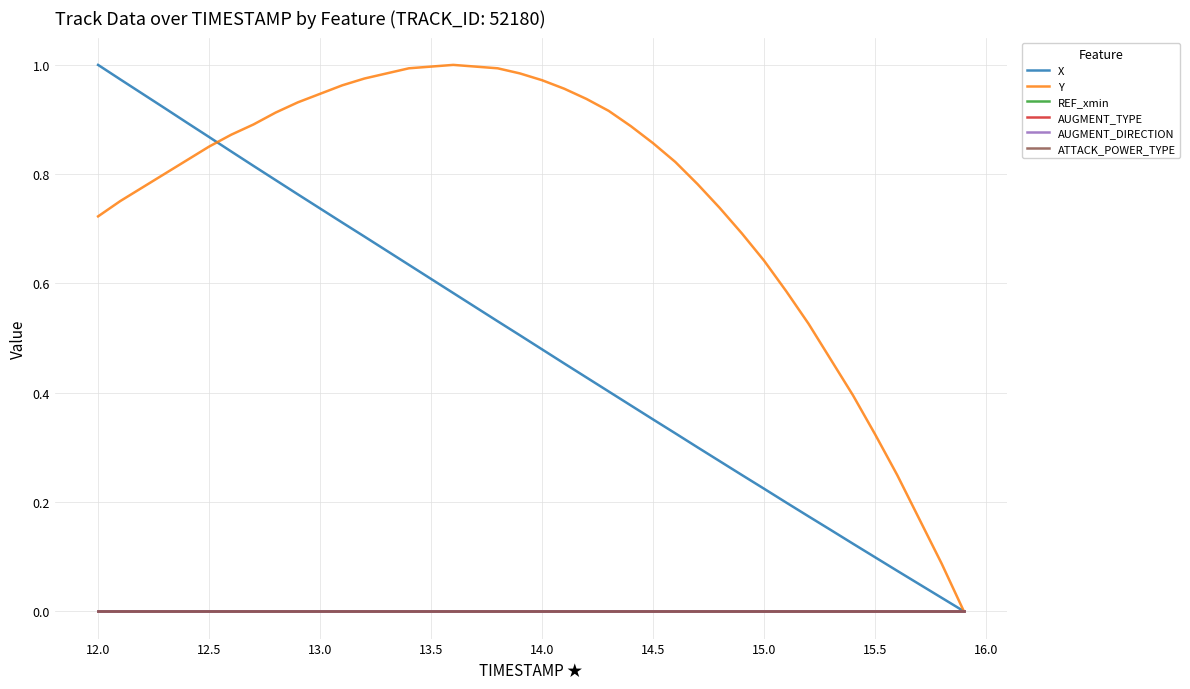

Is this an area chart (filled region under the line)?

No